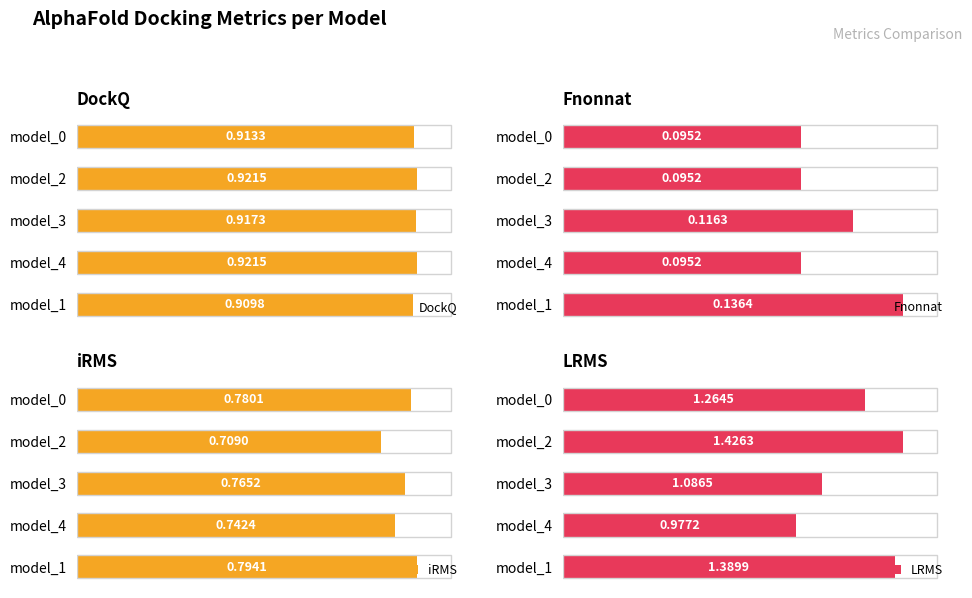

Rank the categories by iRMS value from highest to lowest.

model_1, model_0, model_3, model_4, model_2